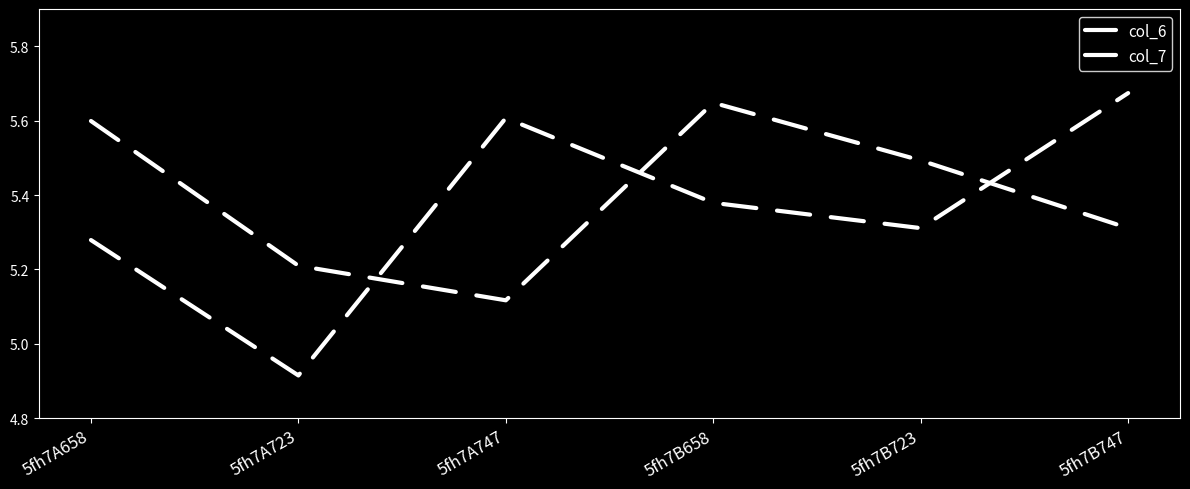

In col_7, how many points are lower than both neighbors (excluding endpoints)?

1